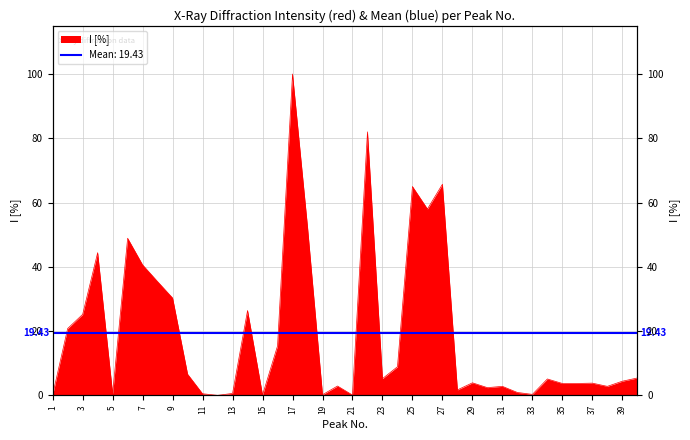

Reading left to right, what are all the values shown in this chart?

0.2	20.8	25.2	44.4	0.5	48.9	40.6	35.4	30.3	6.6	0.5	0.0	0.6	26.4	0.1	15.4	100.0	52.4	0.2	2.9	0.1	82.0	5.2	8.9	65.0	58.0	65.7	1.7	3.9	2.4	2.8	0.9	0.3	5.1	3.7	3.7	3.8	2.8	4.4	5.4